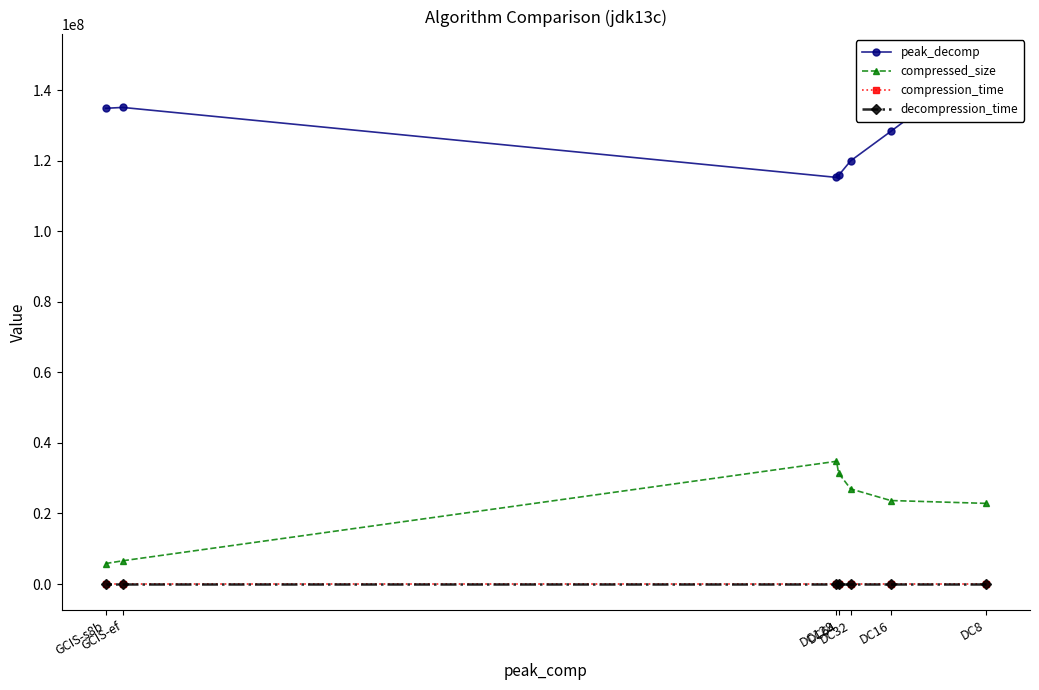

Rank the categories by decompression_time value from highest to lowest.

GCIS-ef, DC8, DC16, DC32, DC64, DC128, GCIS-s8b